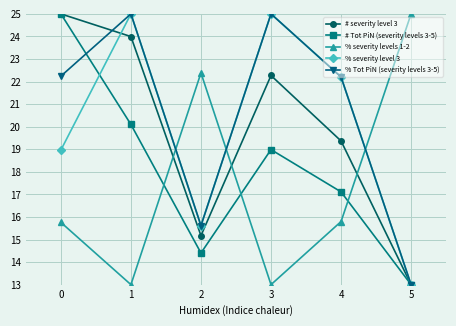

Reading left to right, list all the values displayed in this chart.

# severity level 3: 25.0	24.0	15.2	22.3	19.4	13.0
# Tot PiN (severity levels 3-5): 25.0	20.1	14.4	19.0	17.1	13.0
% severity levels 1-2: 15.8	13.0	22.4	13.0	15.8	25.0
% severity level 3: 19.0	25.0	15.6	25.0	22.2	13.0
% Tot PiN (severity levels 3-5): 22.2	25.0	15.6	25.0	22.2	13.0